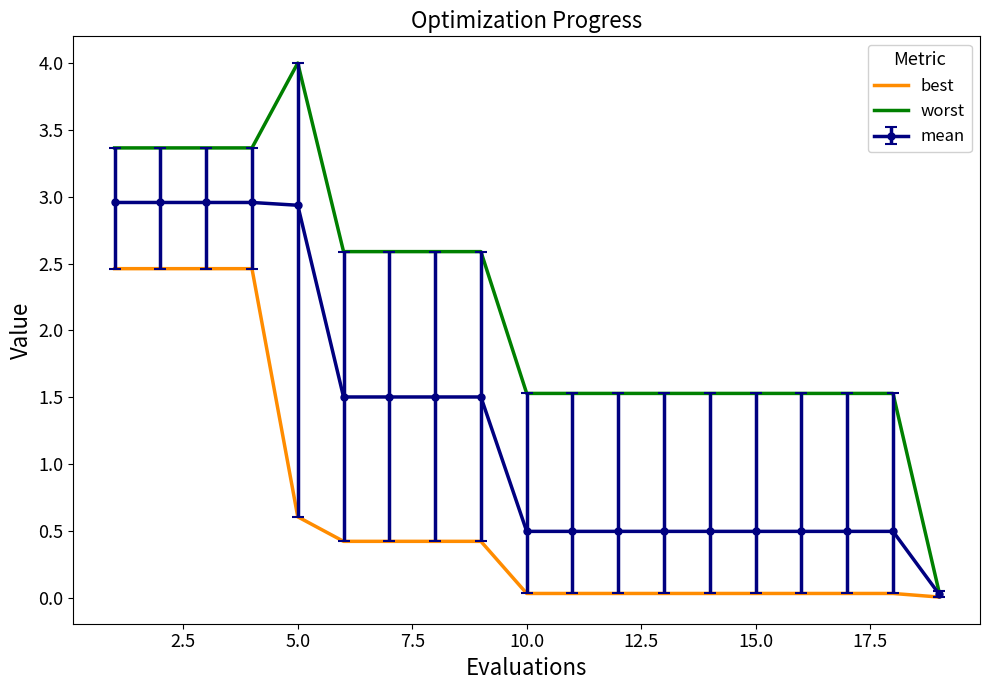

Rank the series by their average value, from highest to lowest.

worst, mean, best